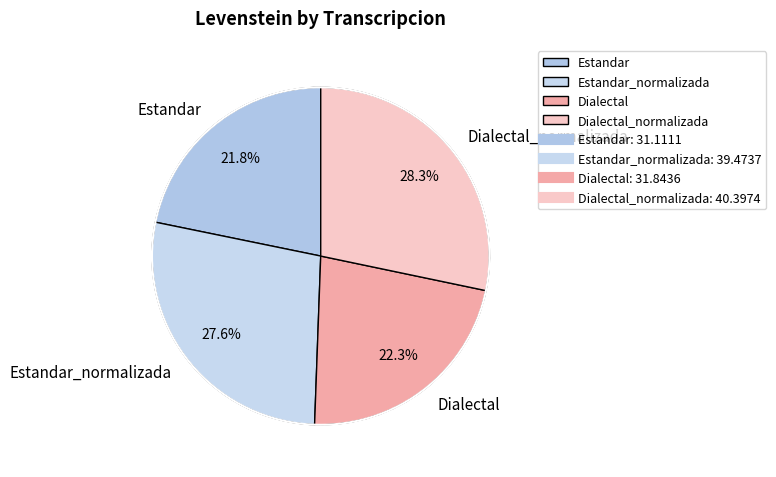

What is the smallest slice in the pie chart?

Estandar